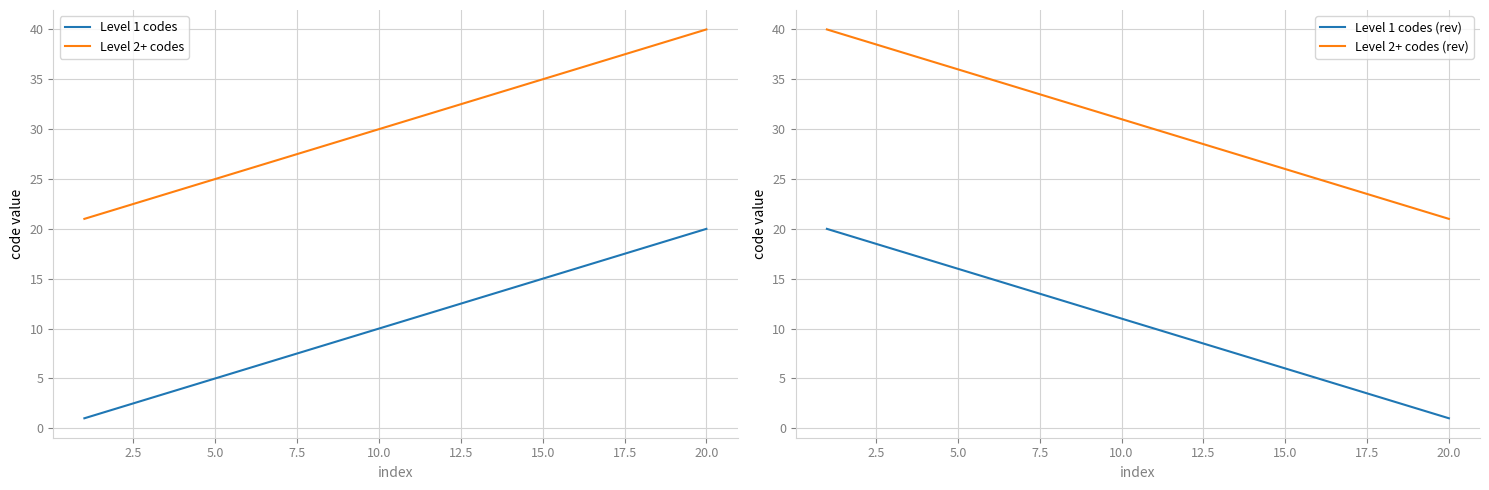

What is the sum of all Level 2+ codes (rev) values?

610